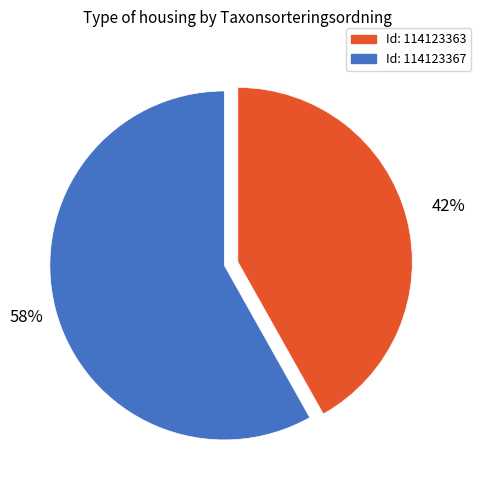

To the nearest percent, what is the average slice percentage?

50%